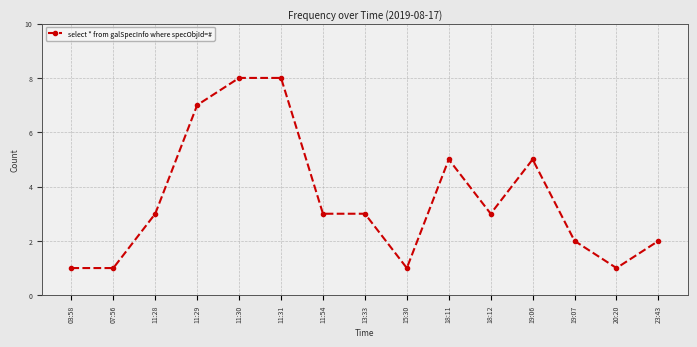

The chart shows a value of 1 at 07:56. True or false?

True